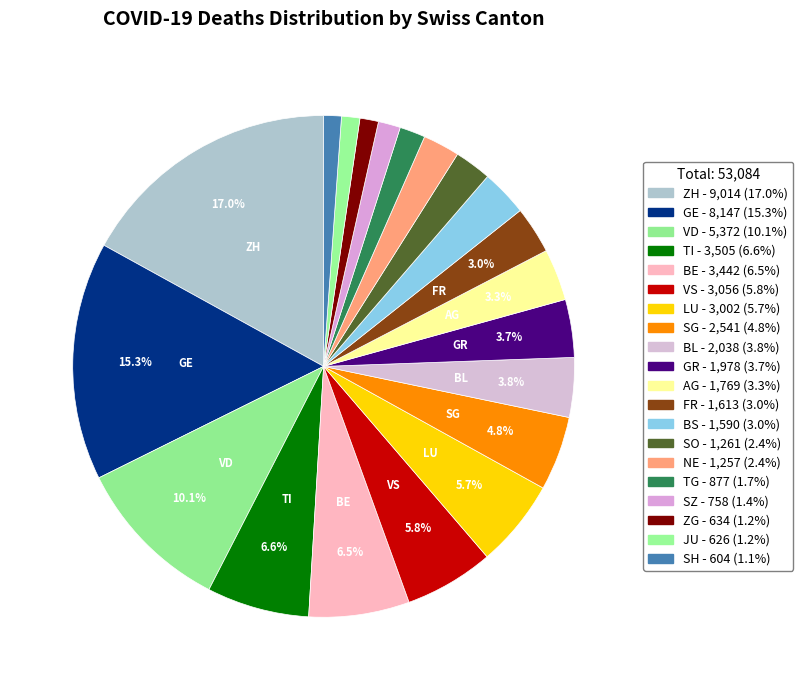

Is there any slice that represents more than half of the pie?

No